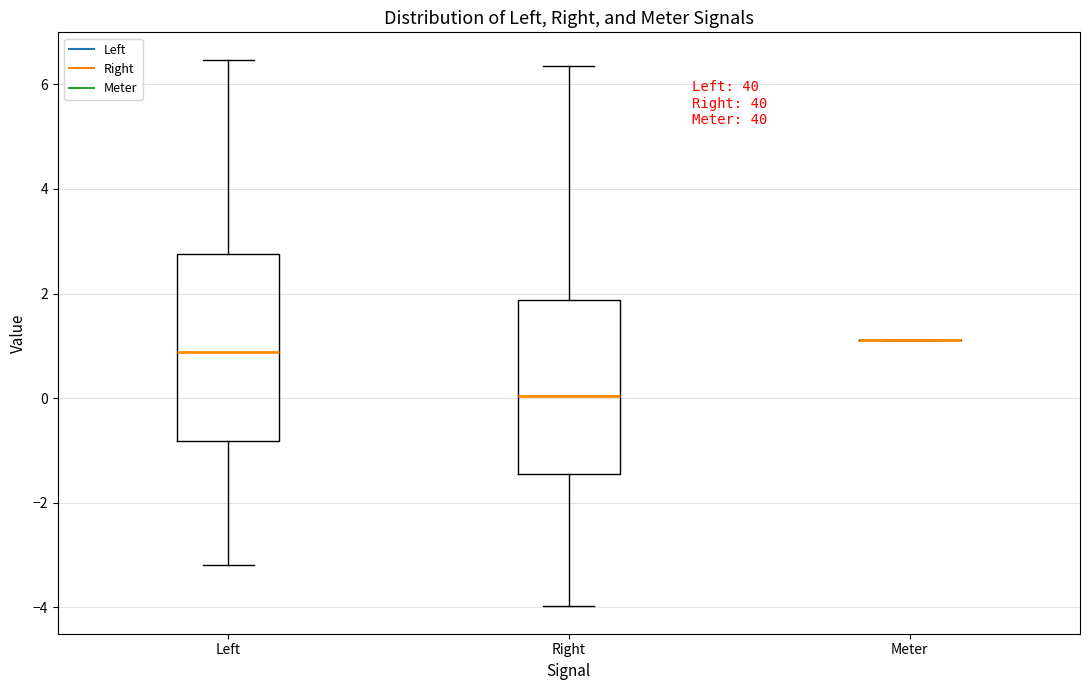

Reading left to right, transcribe this box plot: for each box, give where its median line is, the range the box spans, and where its two whiskers end, as read against the y-axis. The values are not printed on the chart, so give them approximately, as read against the axis.

Left: median 0.8, box -0.8 to 2.8, whiskers -3.2 to 6.4
Right: median 0.0, box -1.4 to 1.8, whiskers -4.0 to 6.4
Meter: box collapsed to a line at 1.2, whiskers 1.2 to 1.2